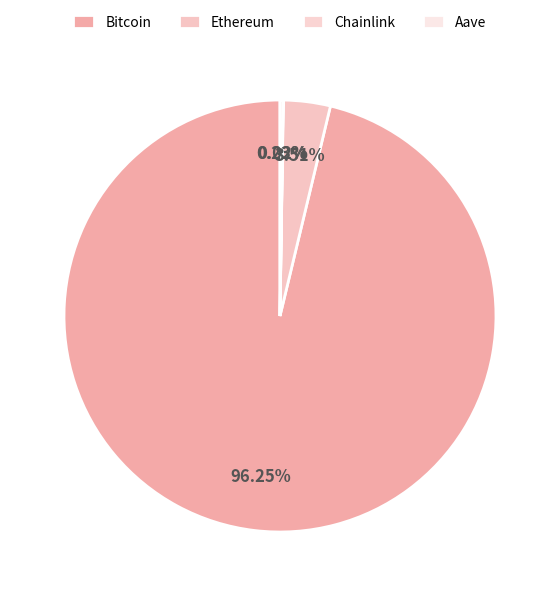

Rank the categories by value from lowest to highest.

Chainlink, Aave, Ethereum, Bitcoin